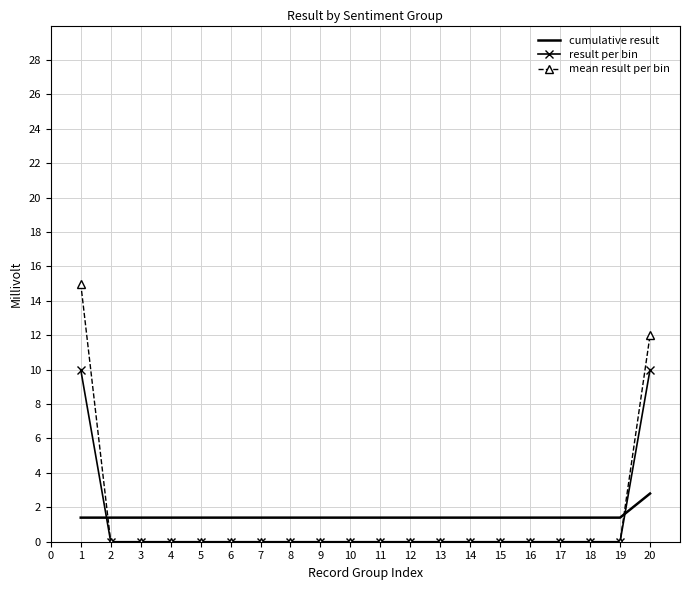

After their last crossing, which series has the higher values: mean result per bin or cumulative result?

mean result per bin